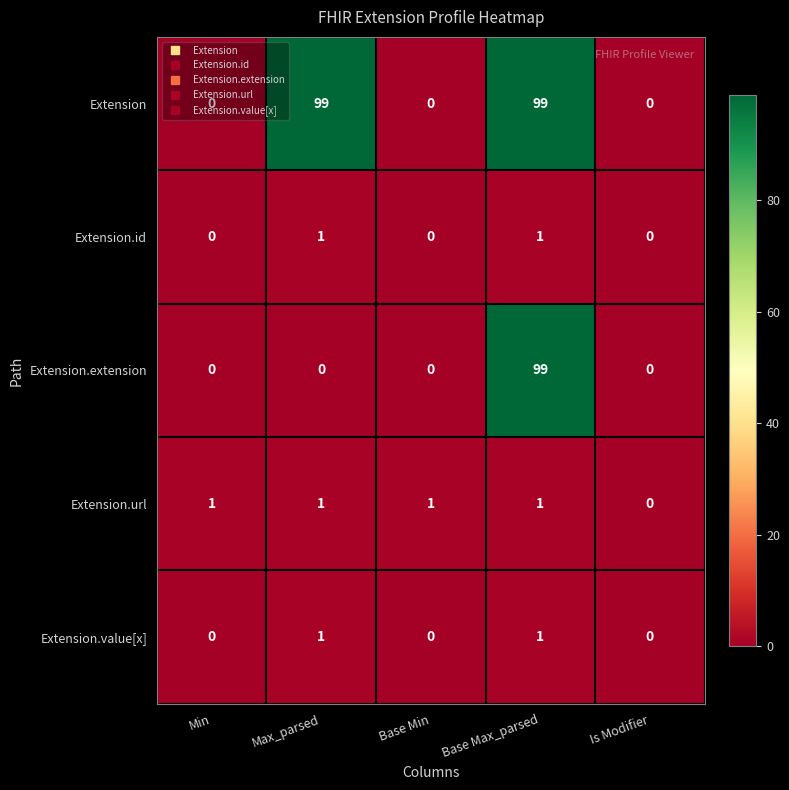

Between Base Min and Is Modifier, which series saw the biggest shift?

Extension.url